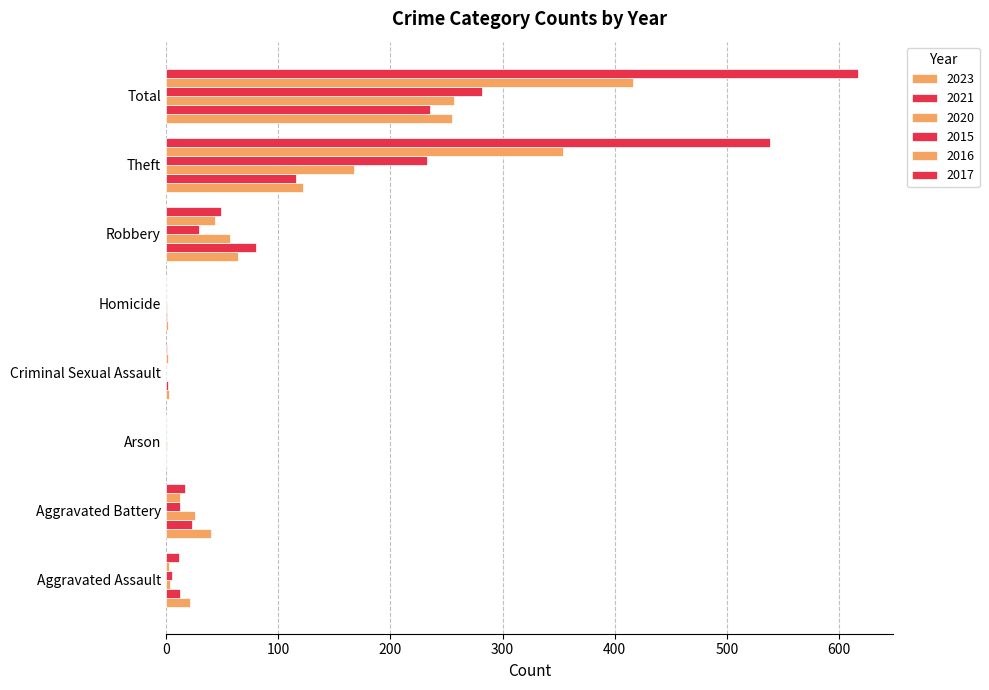

How many data points does each series have?

8